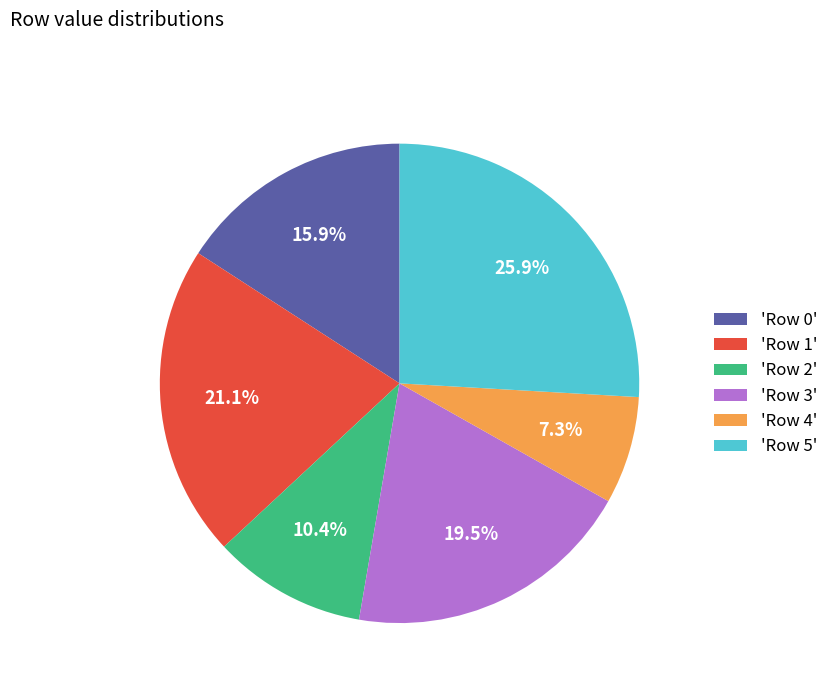

Does any single category account for the majority?

No